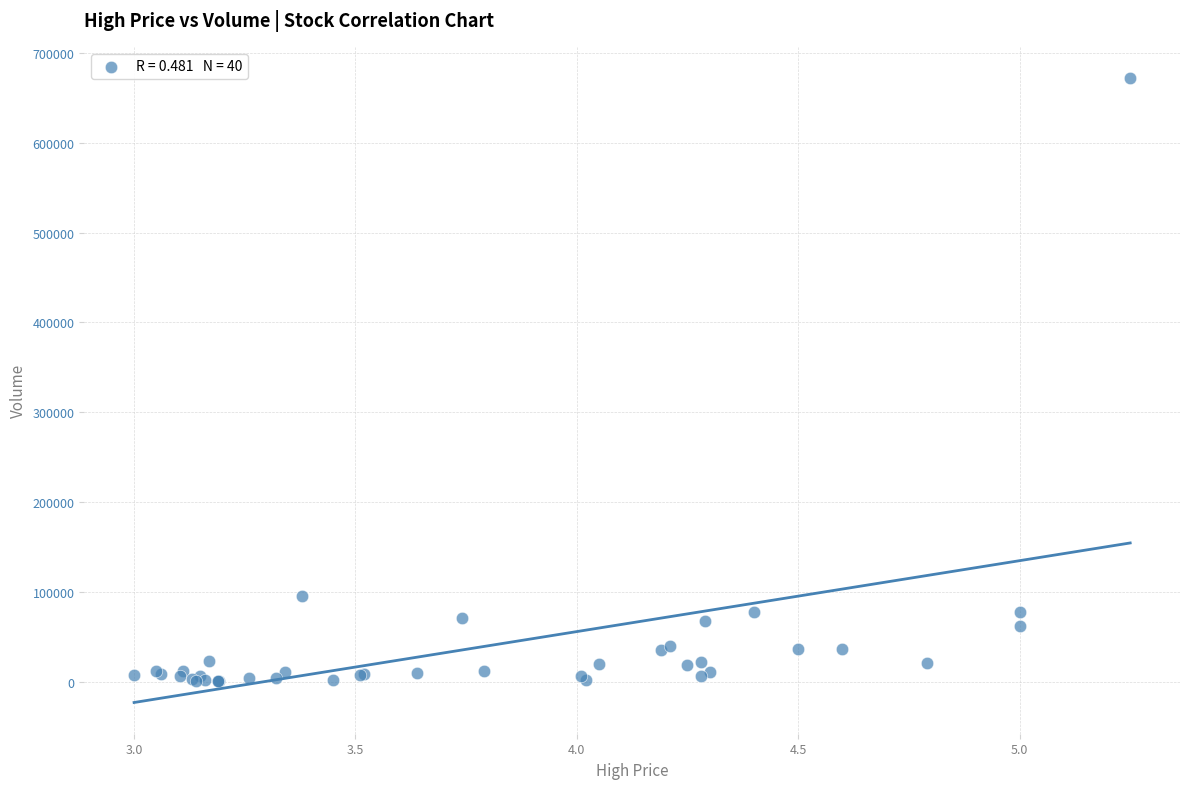

What Y value in the scatter plot is closest to 336350?

96500